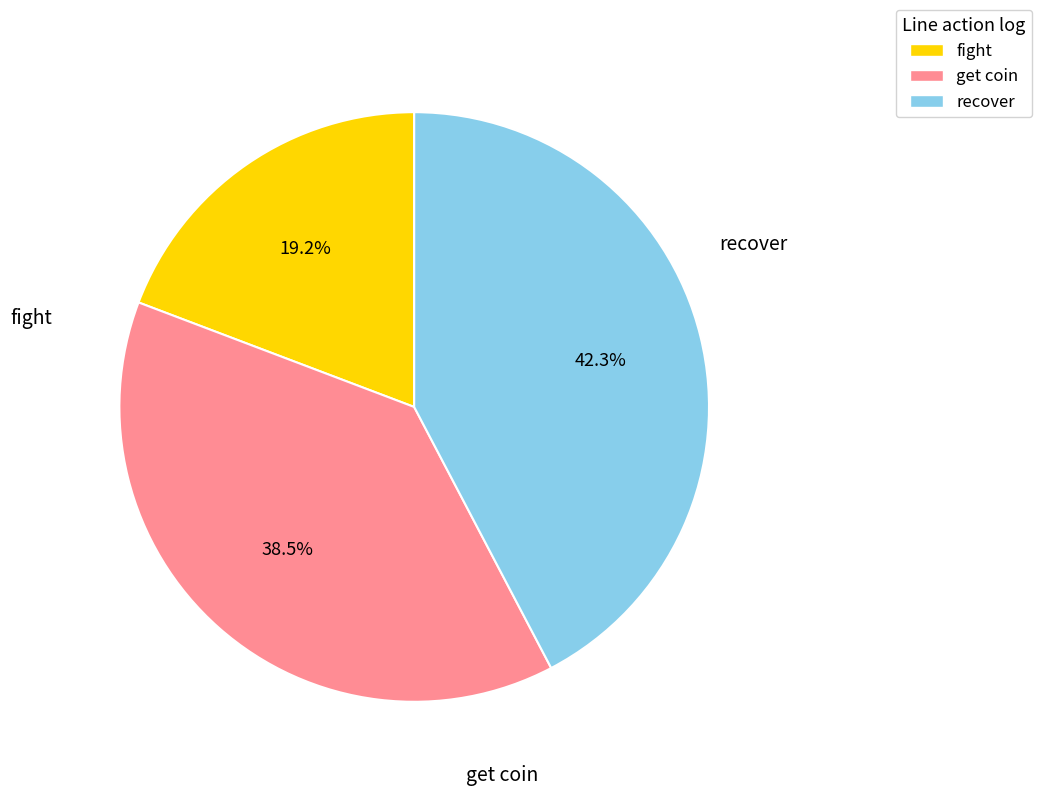

Which has a higher value, recover or get coin?

recover